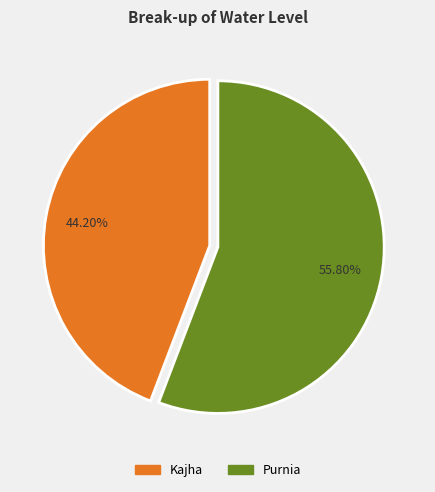

Is there a majority slice in this chart?

Yes